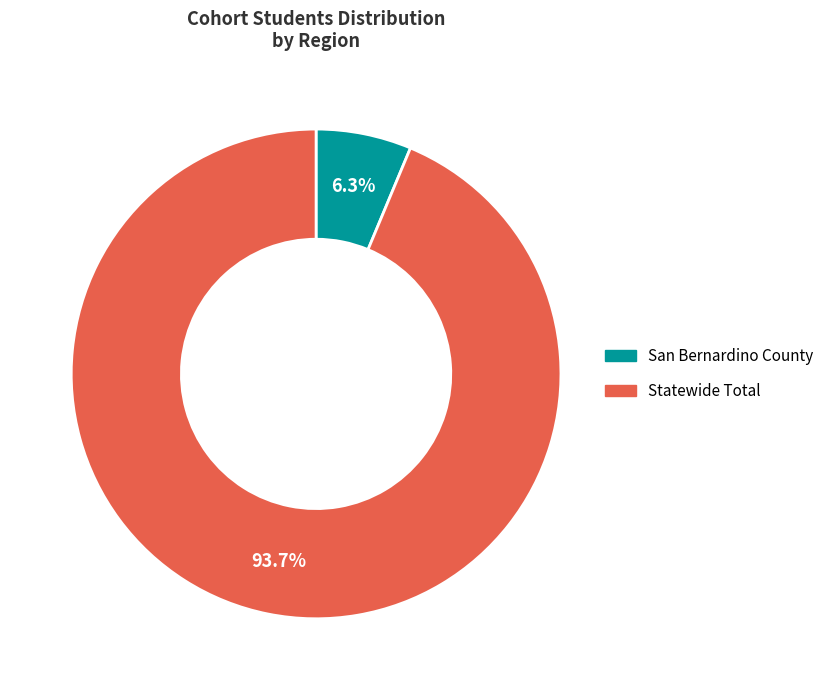

To the nearest percent, what is the combined percentage of Statewide Total and San Bernardino County?

100%